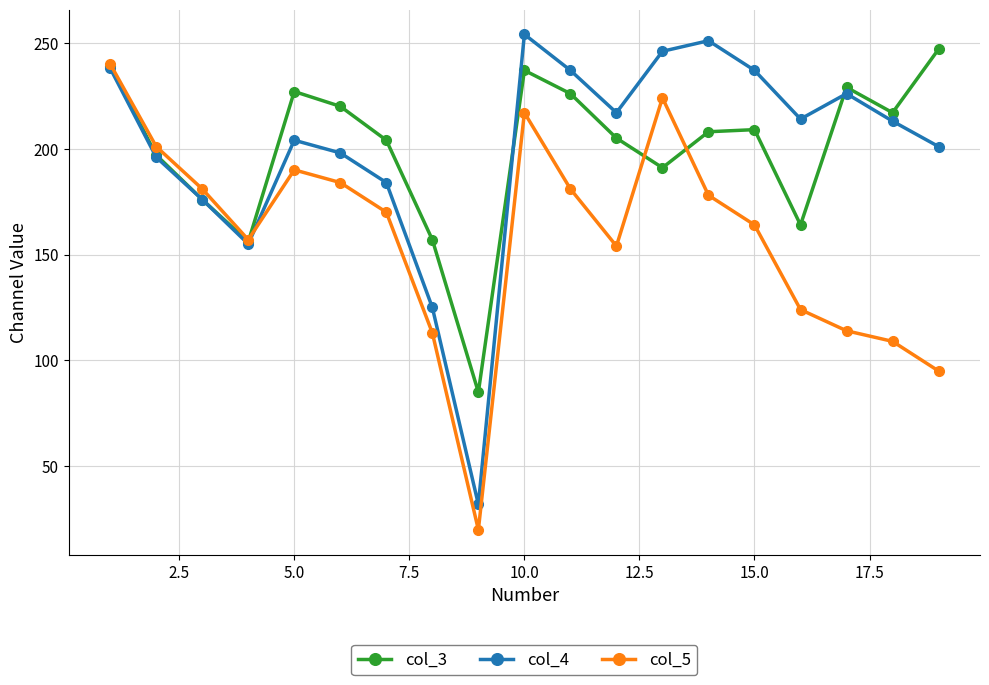

True or false: col_4 has more than 0 points higher than both neighbors.

True